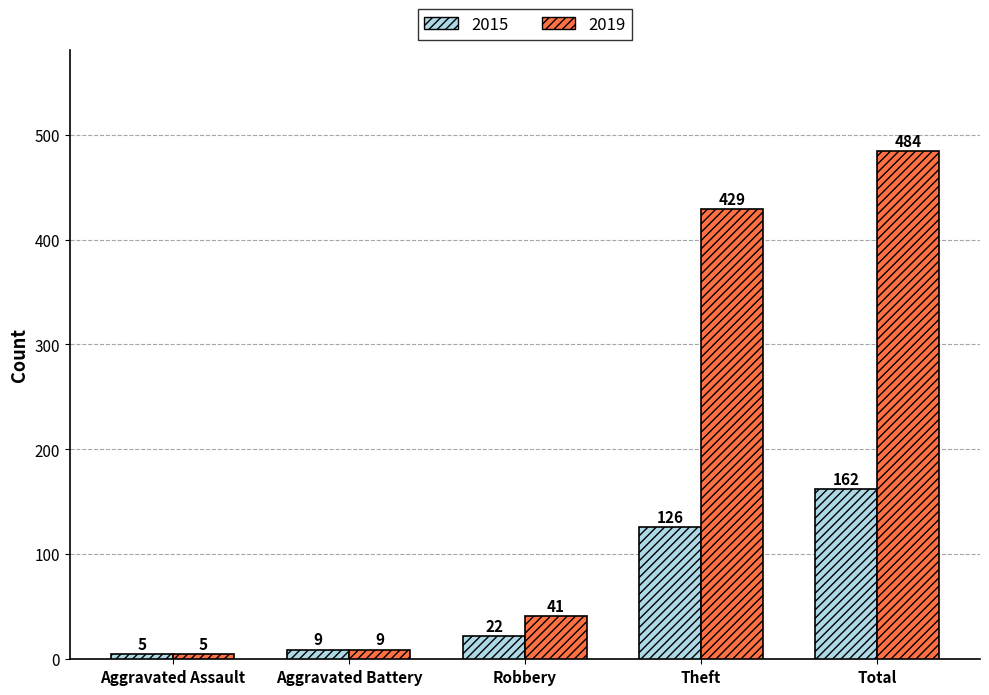

What are all the series names shown in the legend?

2015, 2019